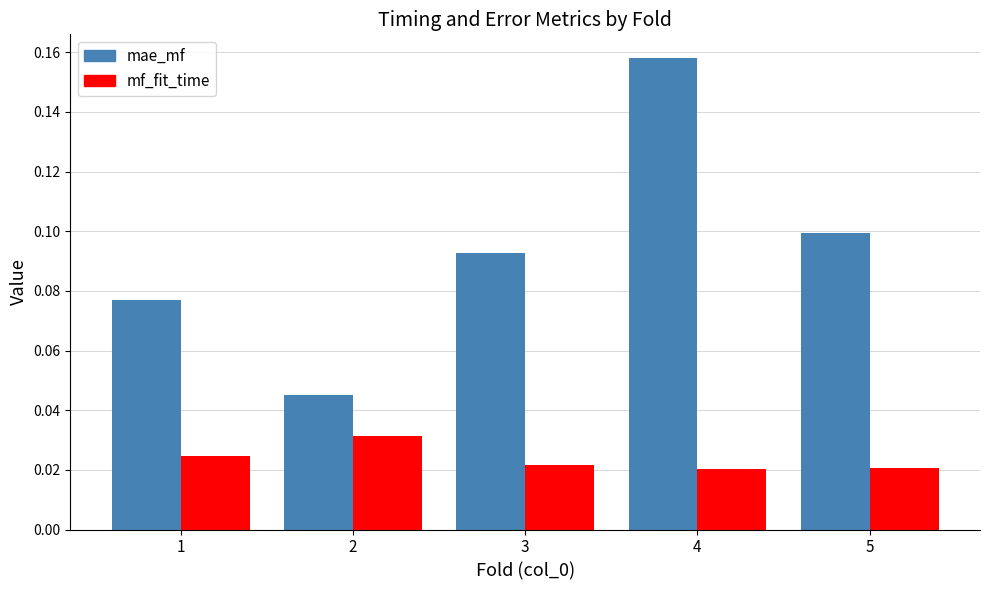

Which series changed the most between 2 and 3?

mae_mf